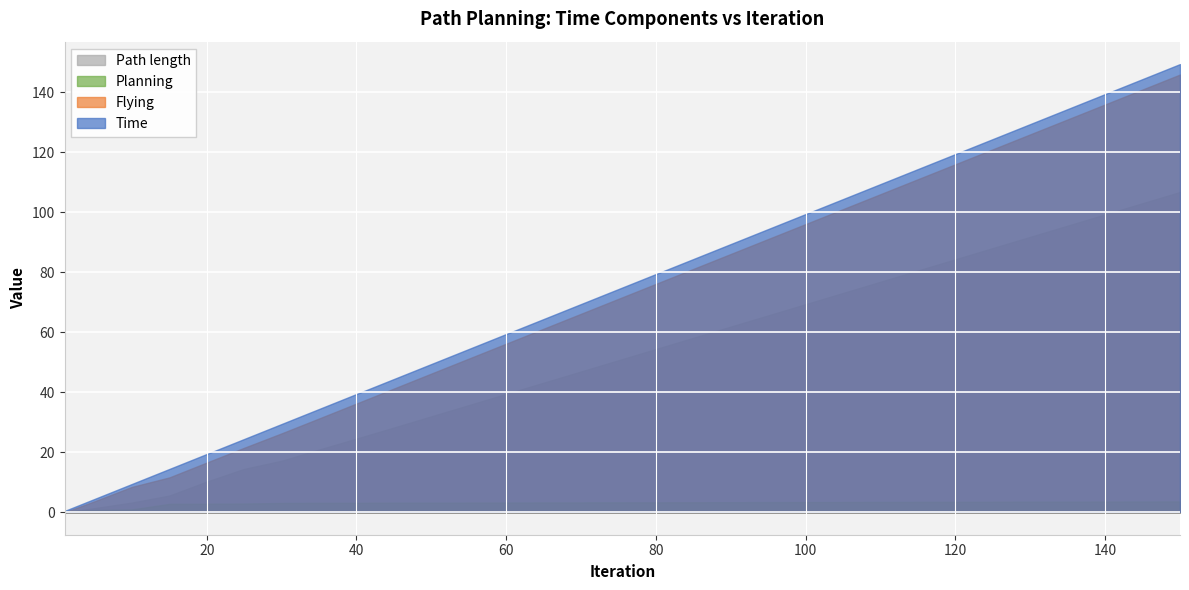

What is the sum of the Time values at 30 and 85?

113.9